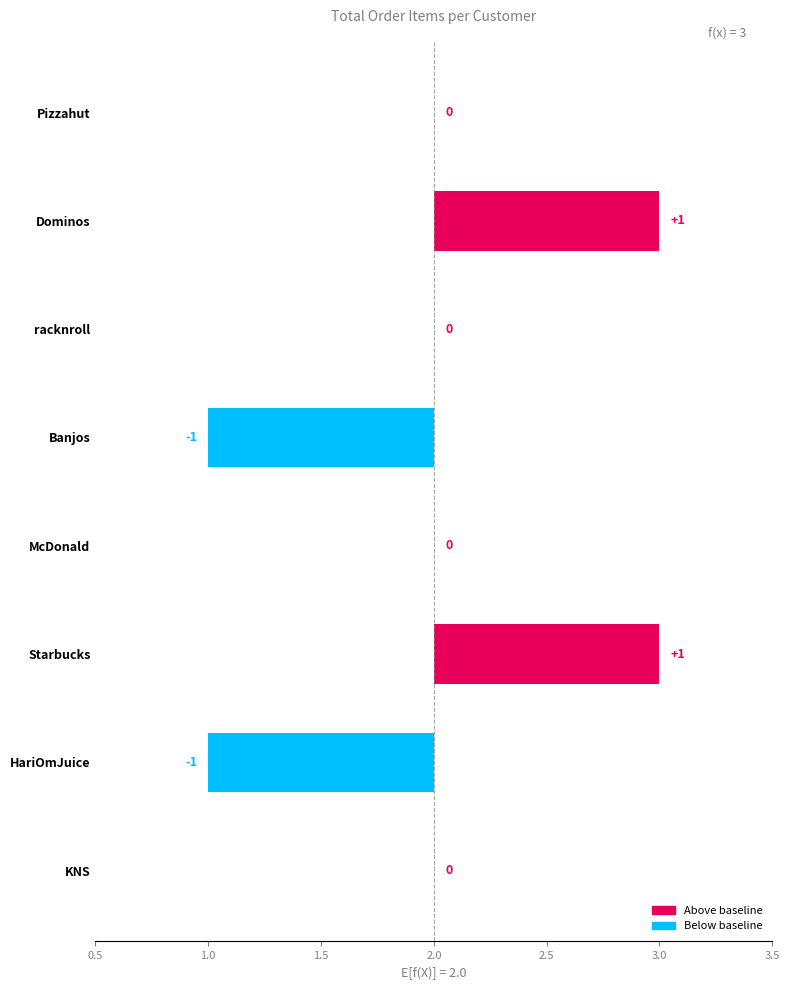

What is the greatest value displayed?

3